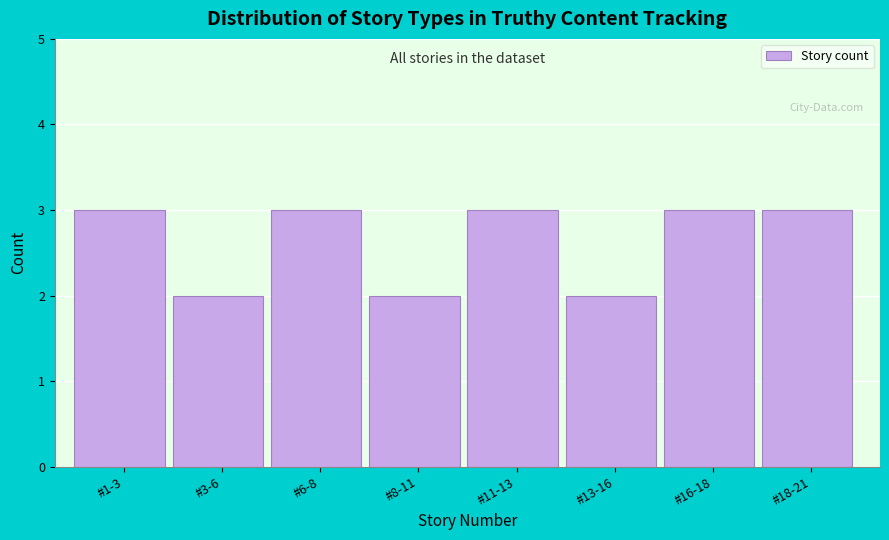

Reading right to left, list all the values displayed in this chart.

#18-21=3	#16-18=3	#13-16=2	#11-13=3	#8-11=2	#6-8=3	#3-6=2	#1-3=3